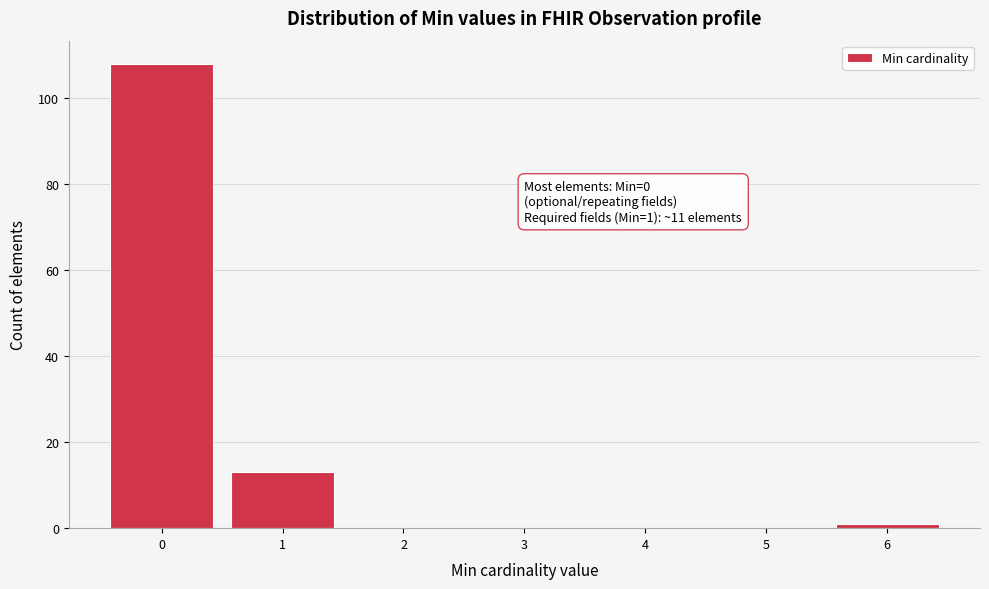

Reading right to left, list all the values displayed in this chart.

6=1	5=0	4=0	3=0	2=0	1=13	0=108